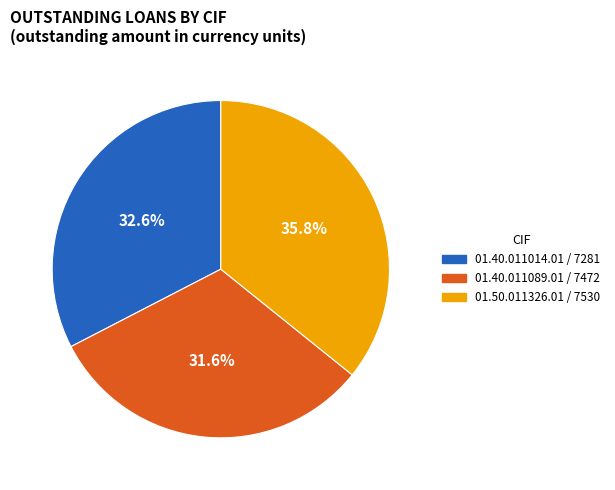

To the nearest percent, what is the average slice percentage?

33%